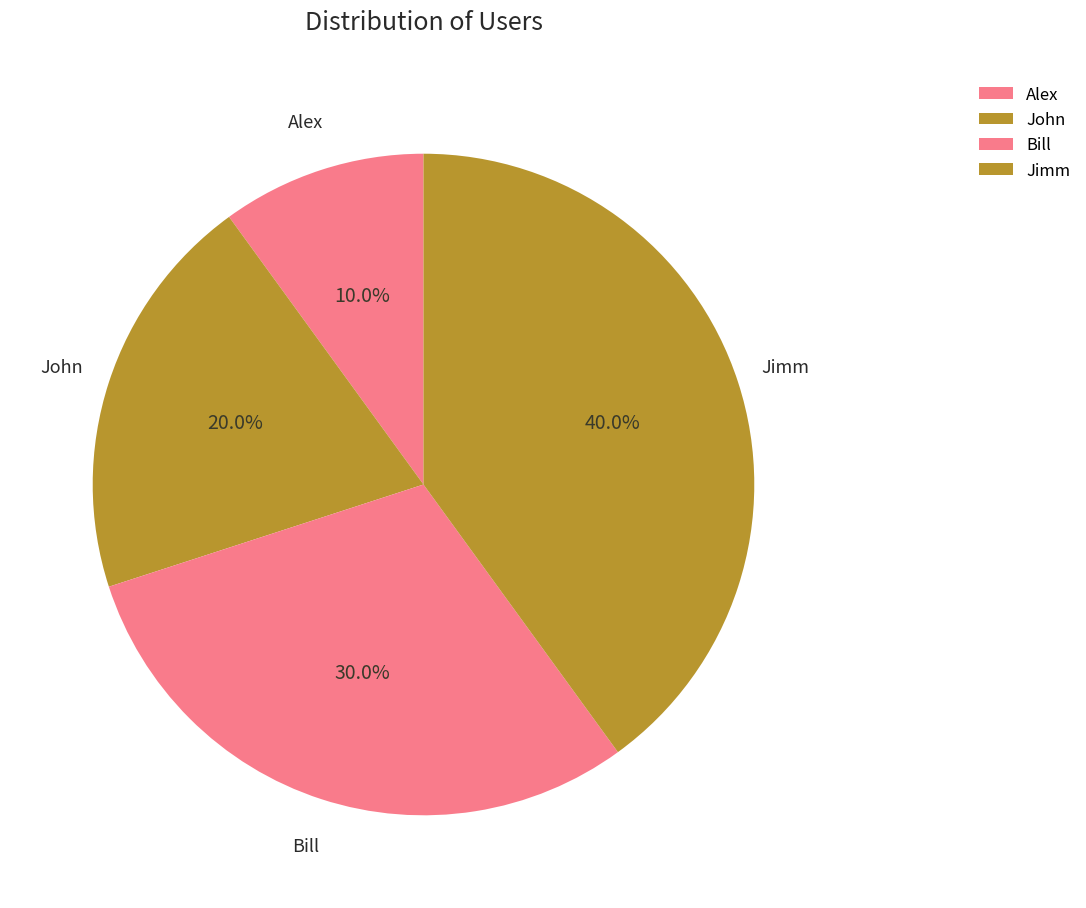

Is the sum of Alex and John greater than half?

No